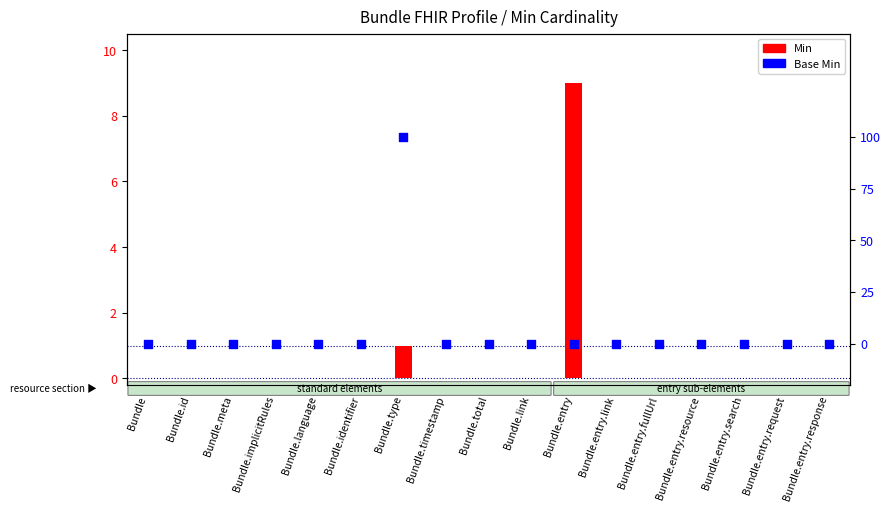

Is the value of Min at Bundle.language greater than the value of Base Min at Bundle.timestamp?

No